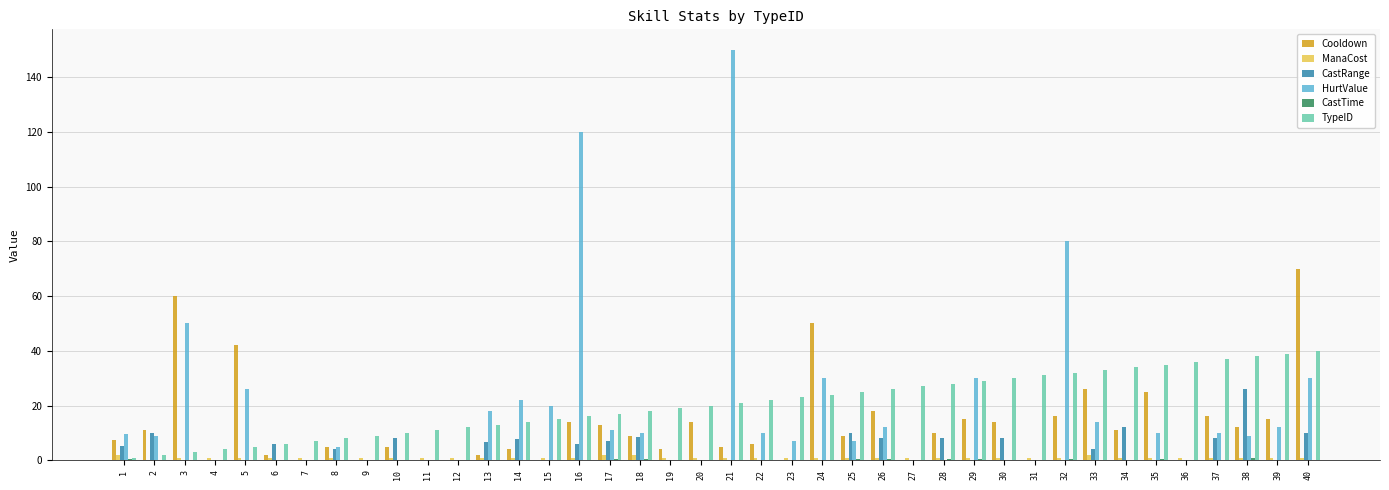

What is the sum of all TypeID values?

820.0